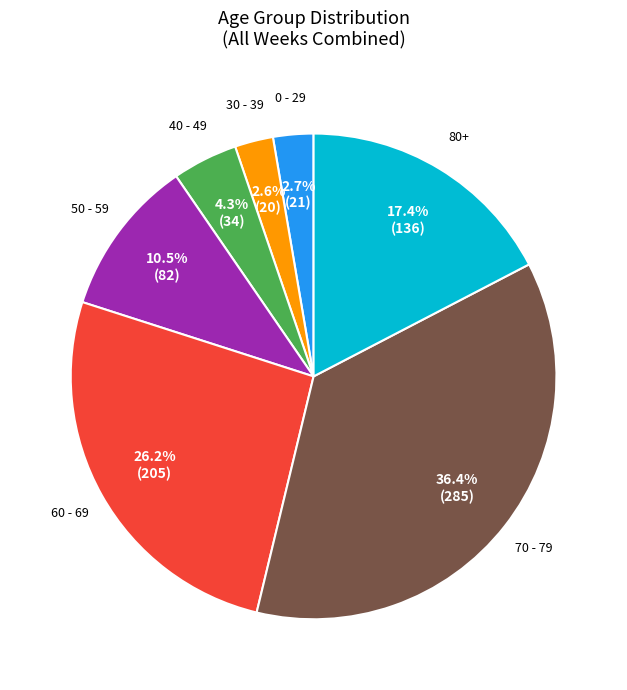

How many segments does this pie chart have?

7